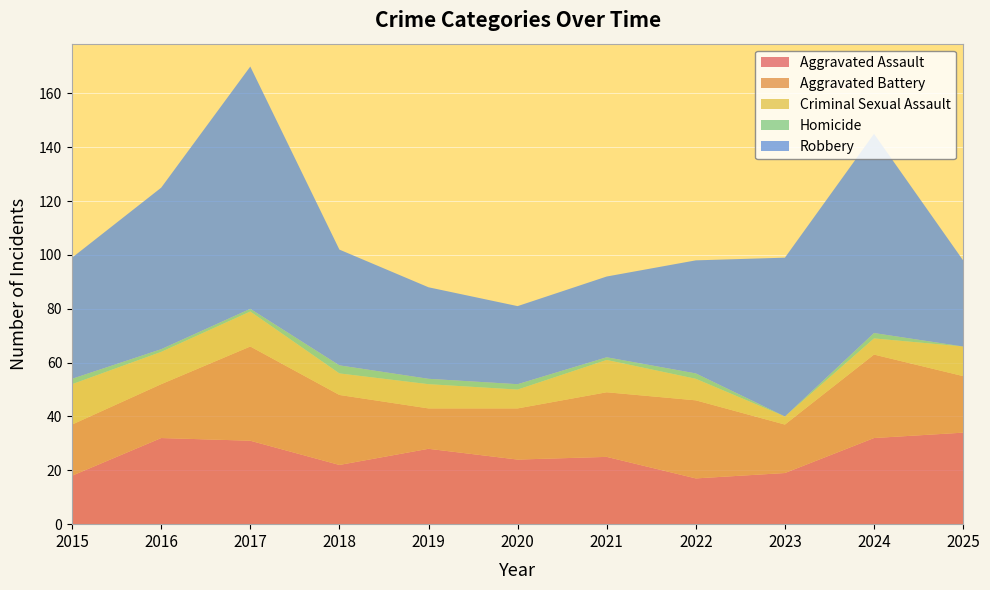

Reading left to right, list all the values displayed in this chart.

Aggravated Assault: 18	32	31	22	28	24	25	17	19	32	34
Aggravated Battery: 19	20	35	26	15	19	24	29	18	31	21
Criminal Sexual Assault: 15	12	13	8	9	7	12	8	3	6	11
Homicide: 2	1	1	3	2	2	1	2	0	2	0
Robbery: 45	60	90	43	34	29	30	42	59	74	32